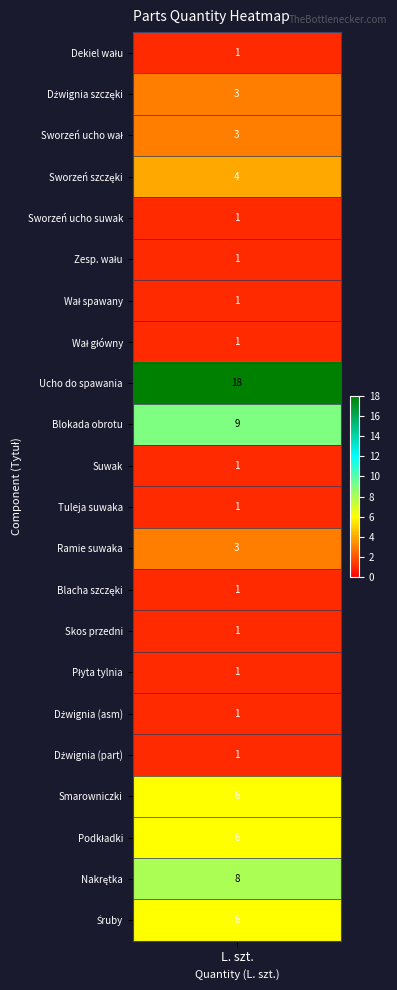

Reading right to left, what are all the values shown in this chart?

21=6	20=8	19=6	18=6	17=1	16=1	15=1	14=1	13=1	12=3	11=1	10=1	9=9	8=18	7=1	6=1	5=1	4=1	3=4	2=3	1=3	values=1